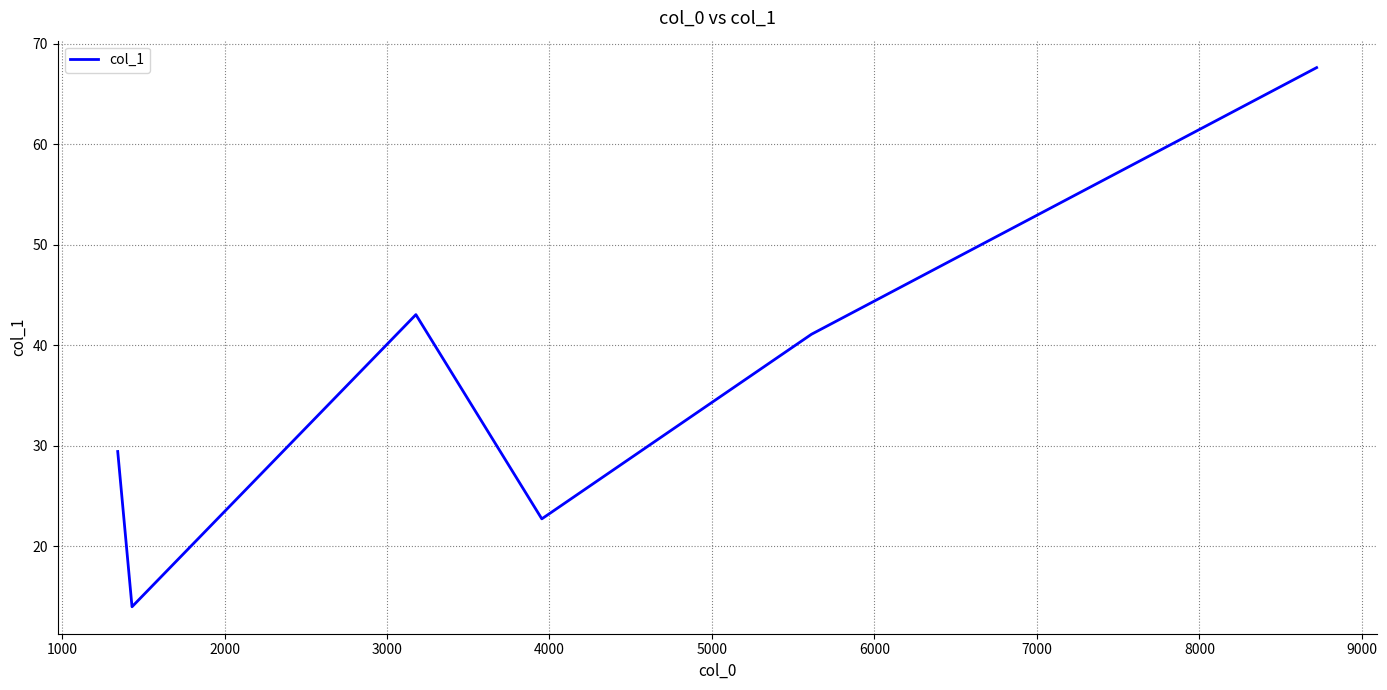

What is the sum of all values?

218.0